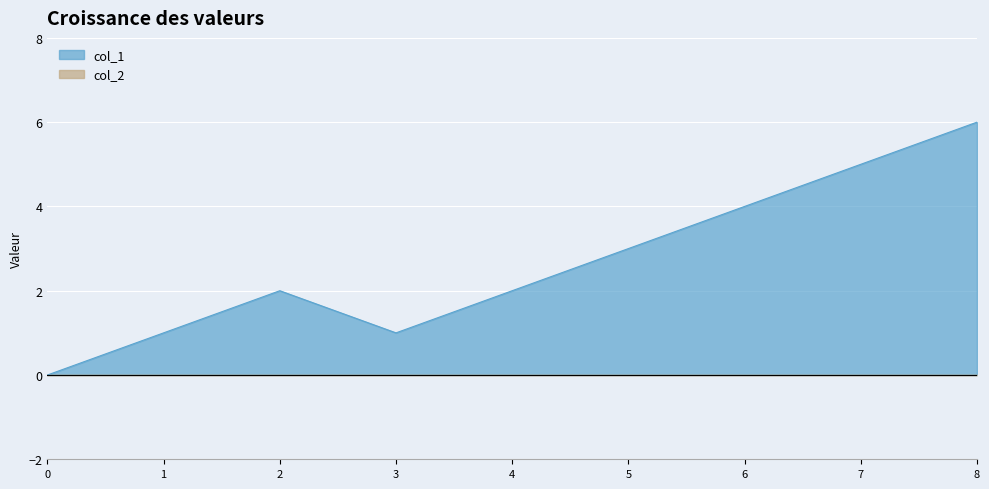

What is the value of the 2nd point from the left?

1